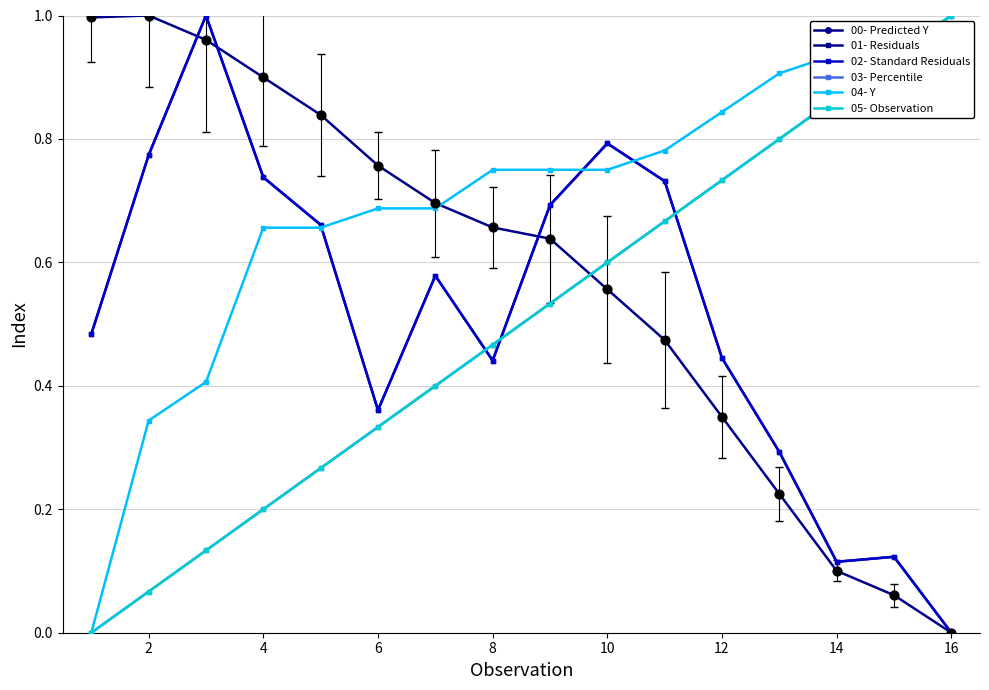

Which series ends up on top after the final intersection of 02- Standard Residuals and 05- Observation?

05- Observation